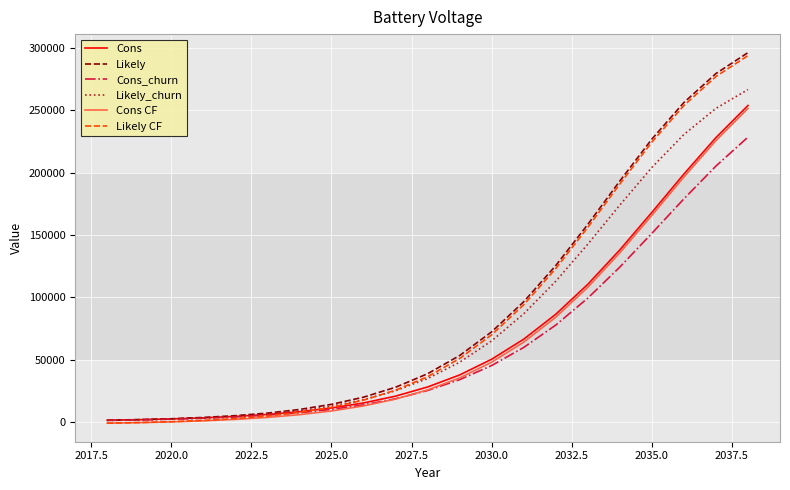

What is the maximum value for Likely_churn?

266628.0